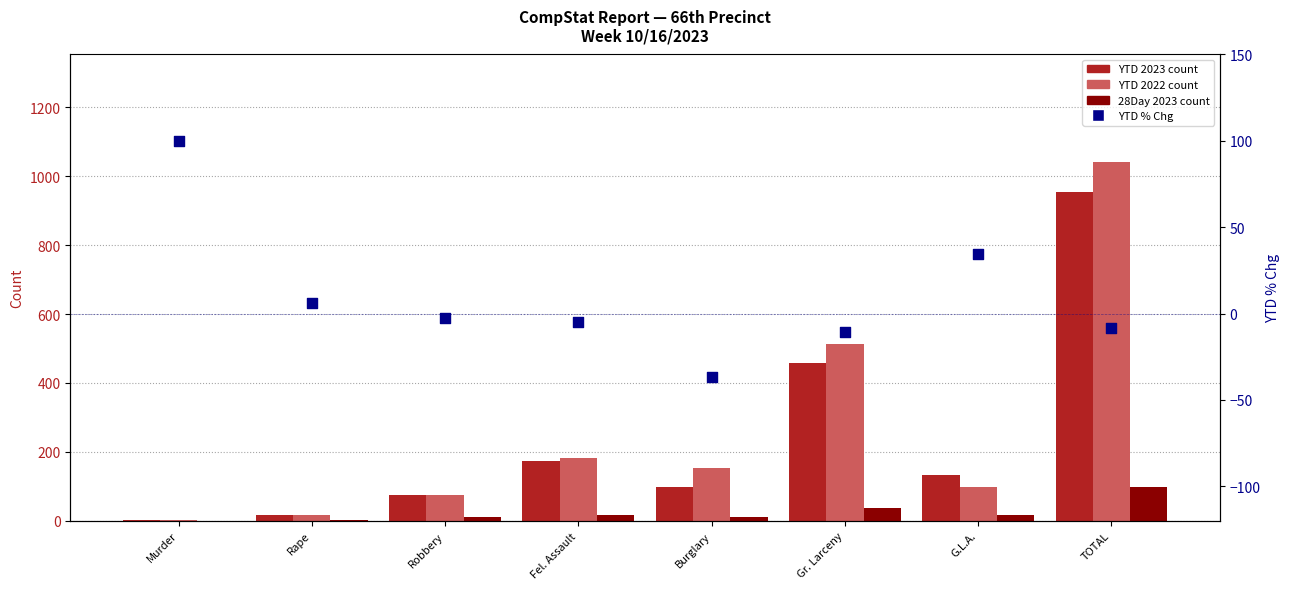

What is the total value across all series at Fel. Assault?

370.1